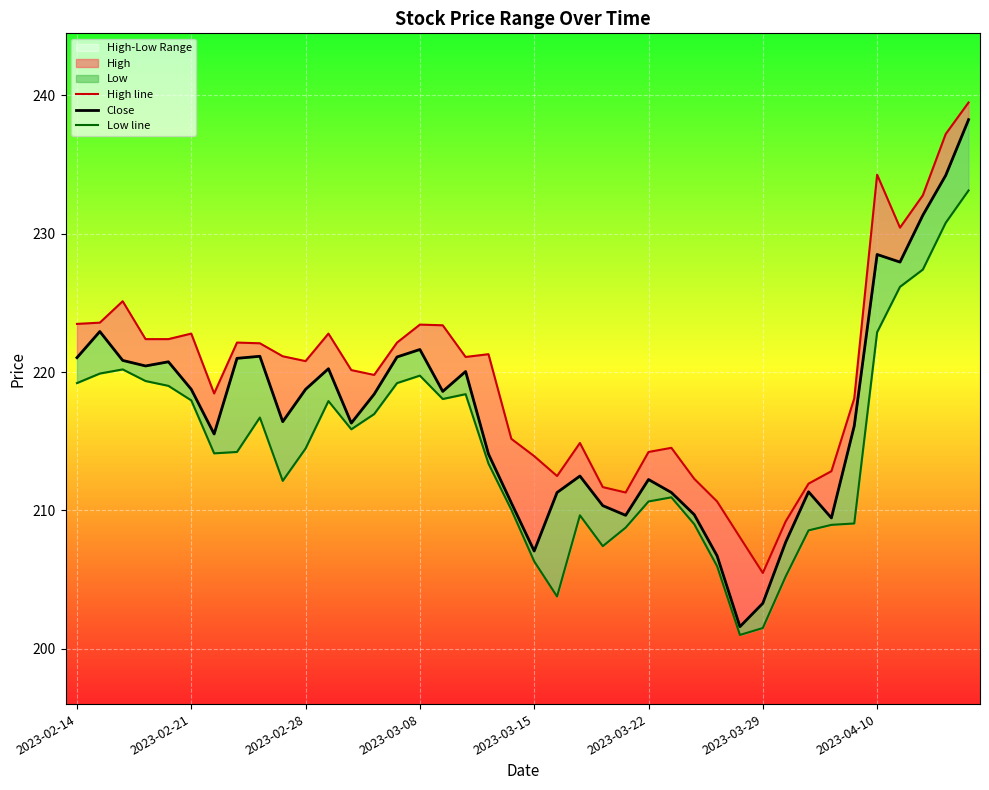

Is it true that Close equals 221.1 at 14?

True